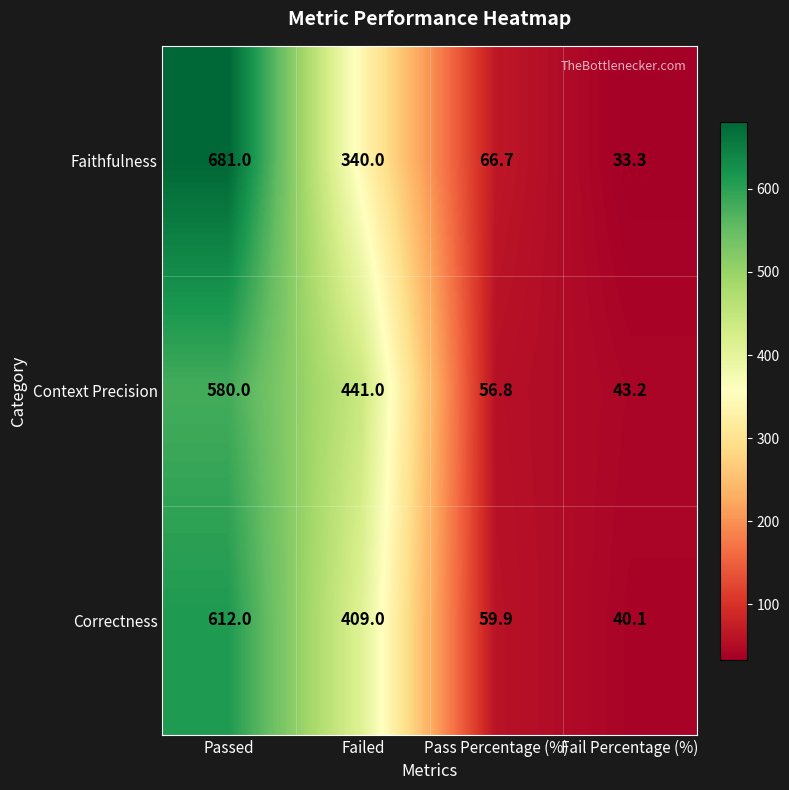

At how many categories does at least one series exceed 512?

1